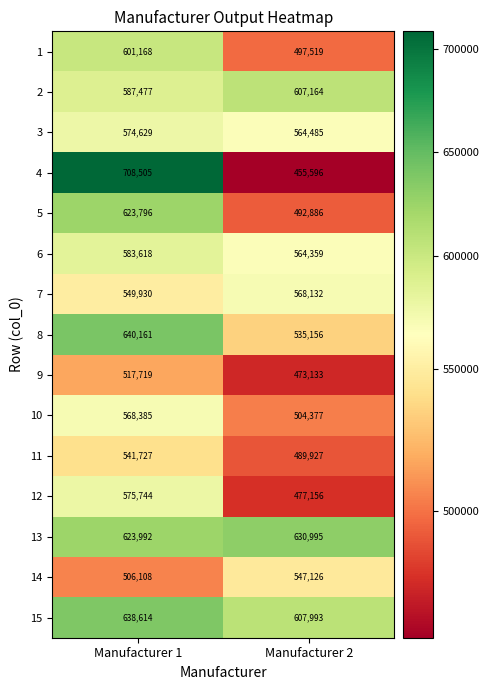

What is the greatest value displayed?

708505